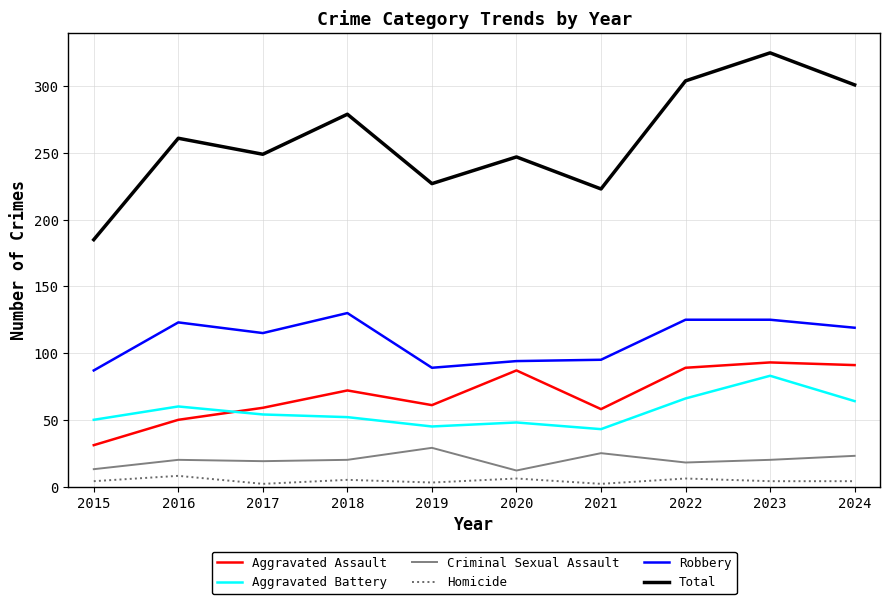

True or false: Total has a value of 223 at 2021.

True